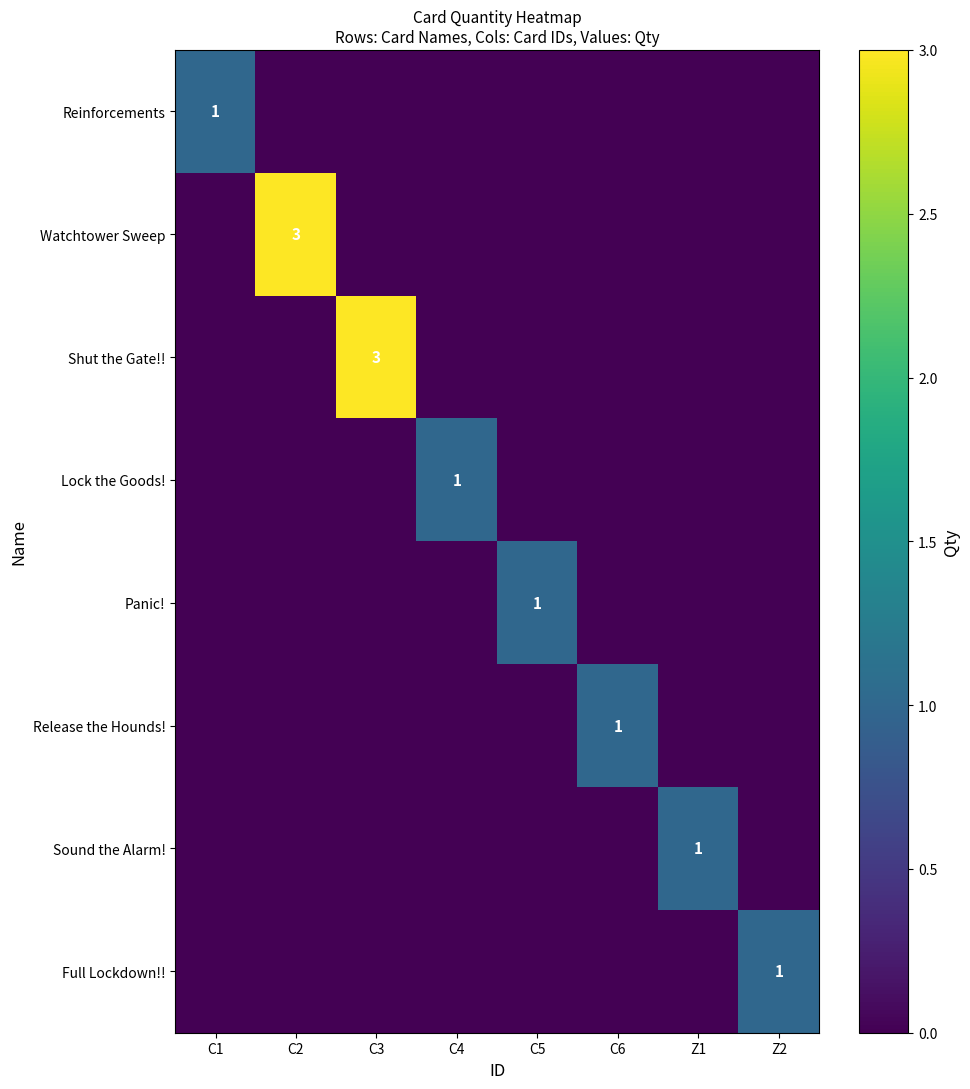

Count the number of data series in this chart.

8